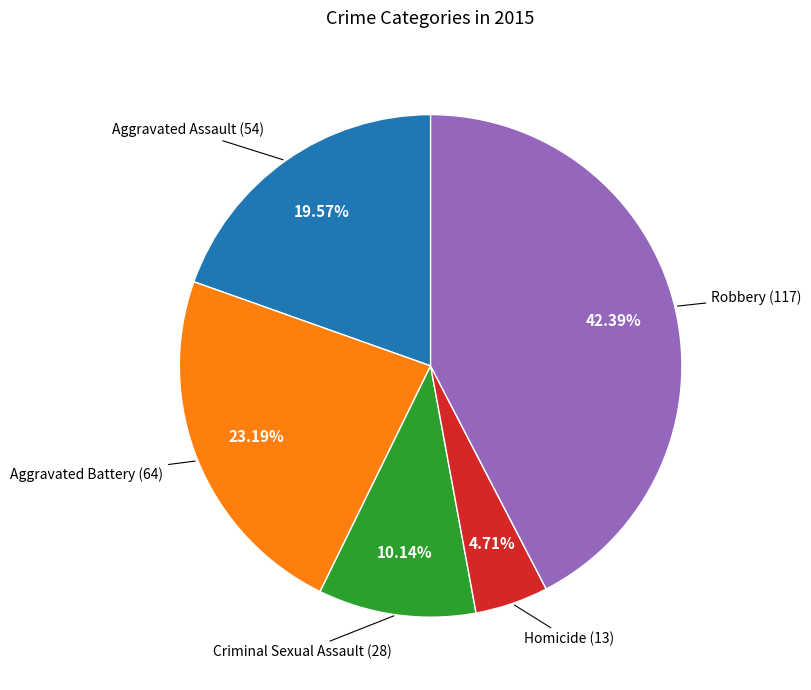

Is there any slice that represents more than half of the pie?

No